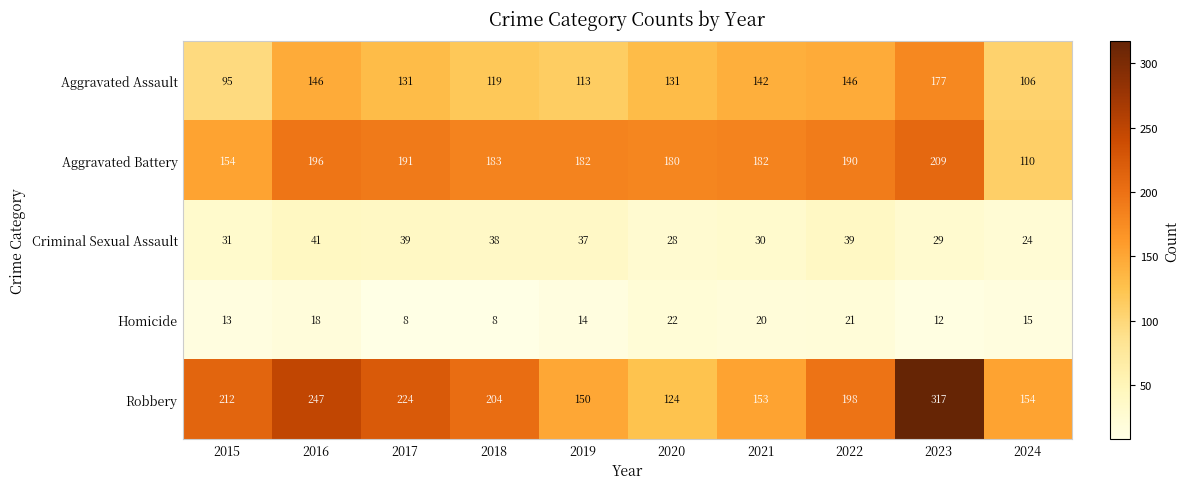

What is the smallest value displayed?

8